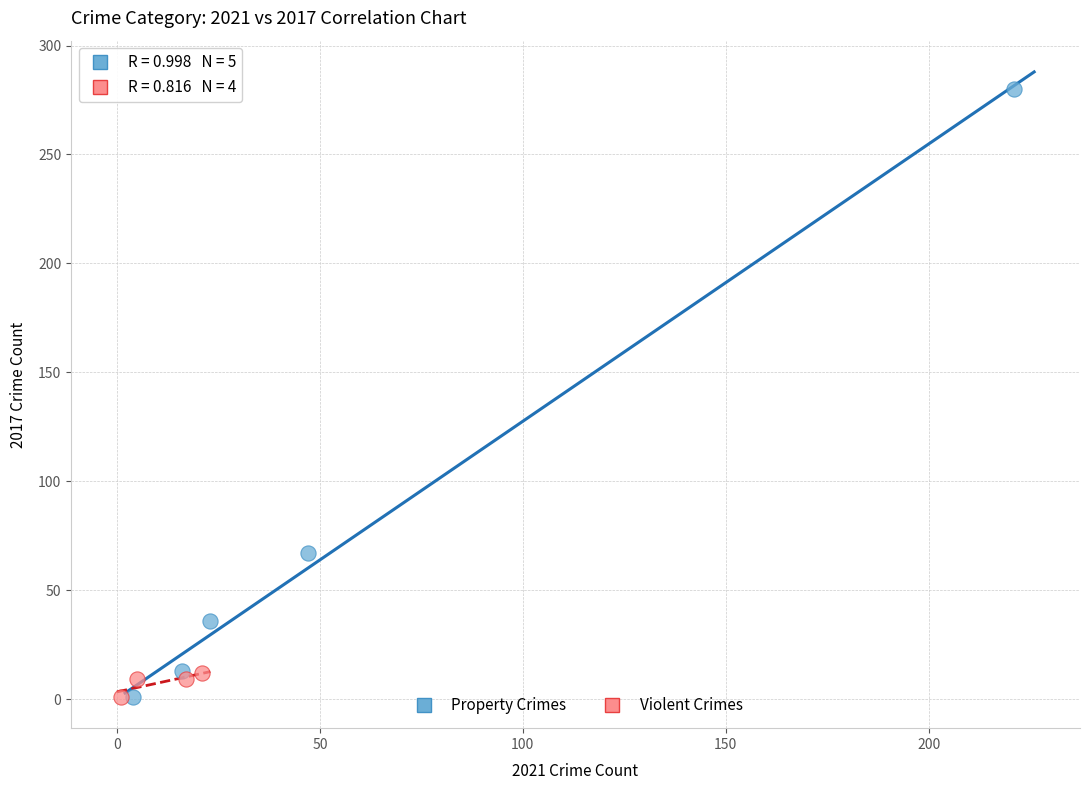

Which series contains the highest Y value?

Property Crimes